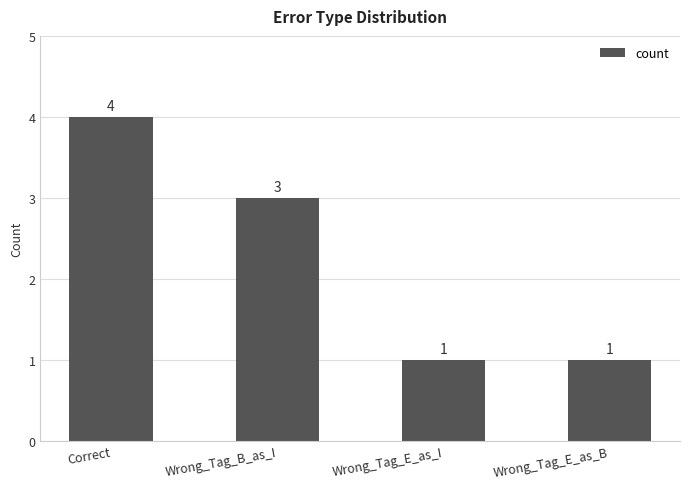

Where does the data first go above 3?

Correct